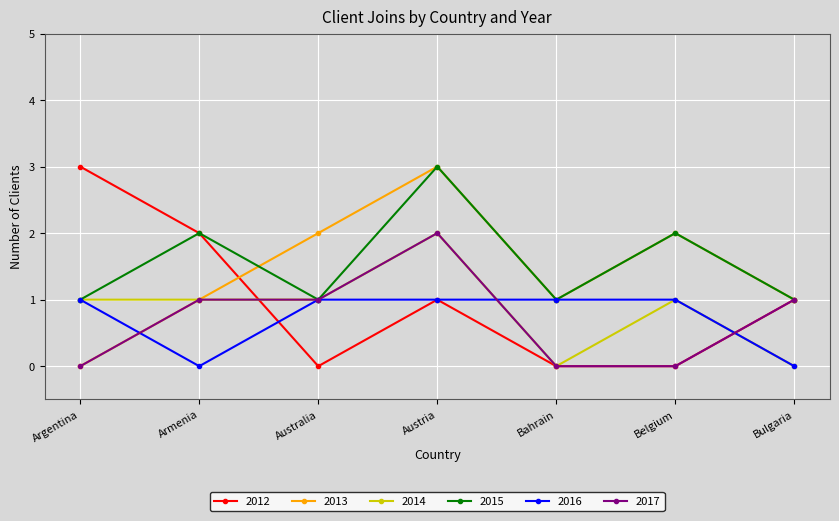

What is the label of the 4th point from the left?

Austria